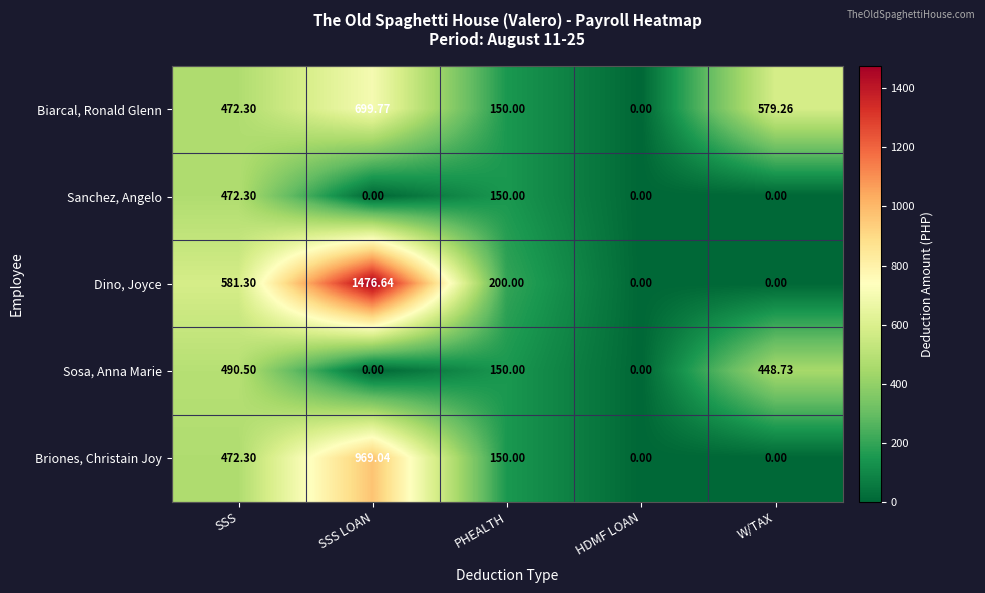

Rank the series by their maximum value, from lowest to highest.

Sanchez, Angelo, Sosa, Anna Marie, Biarcal, Ronald Glenn, Briones, Christain Joy, Dino, Joyce